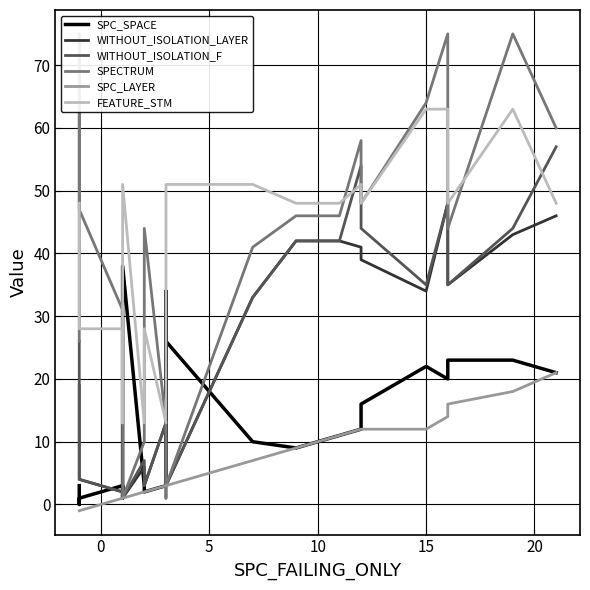

Is this an area chart (filled region under the line)?

No